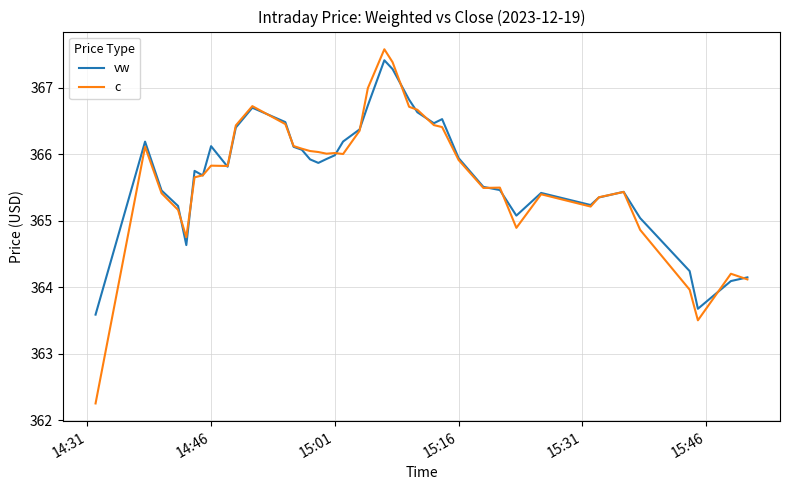

What is the minimum value for vw?

363.6